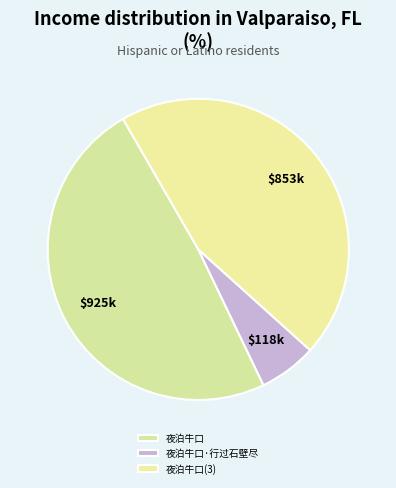

True or false: 夜泊牛口·行过石壁尽 accounts for 1% of the total.

False